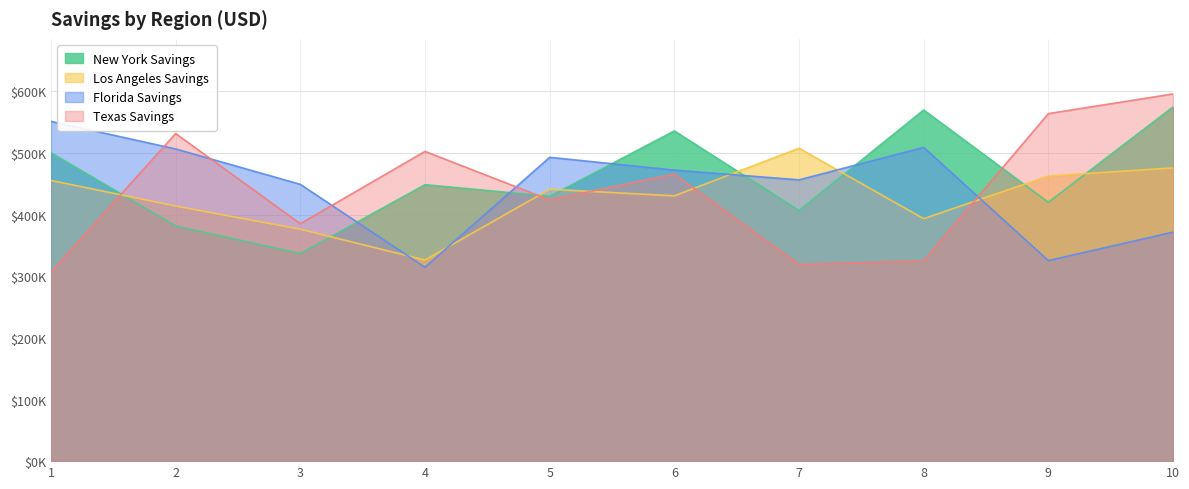

Is it true that Texas Savings equals 160727.3 at 9?

False